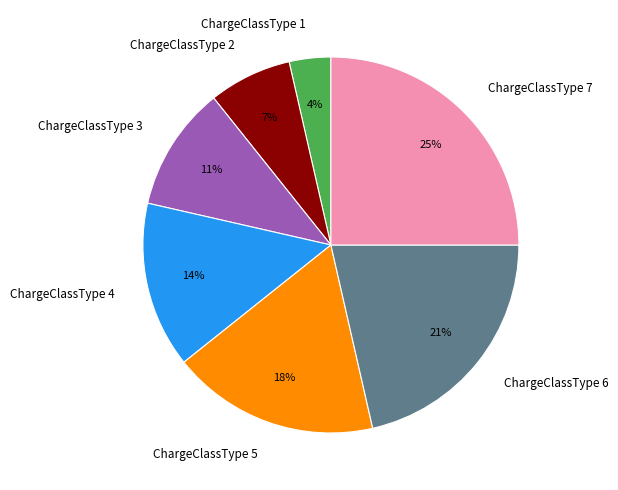

What is the largest slice in the pie chart?

ChargeClassType 7